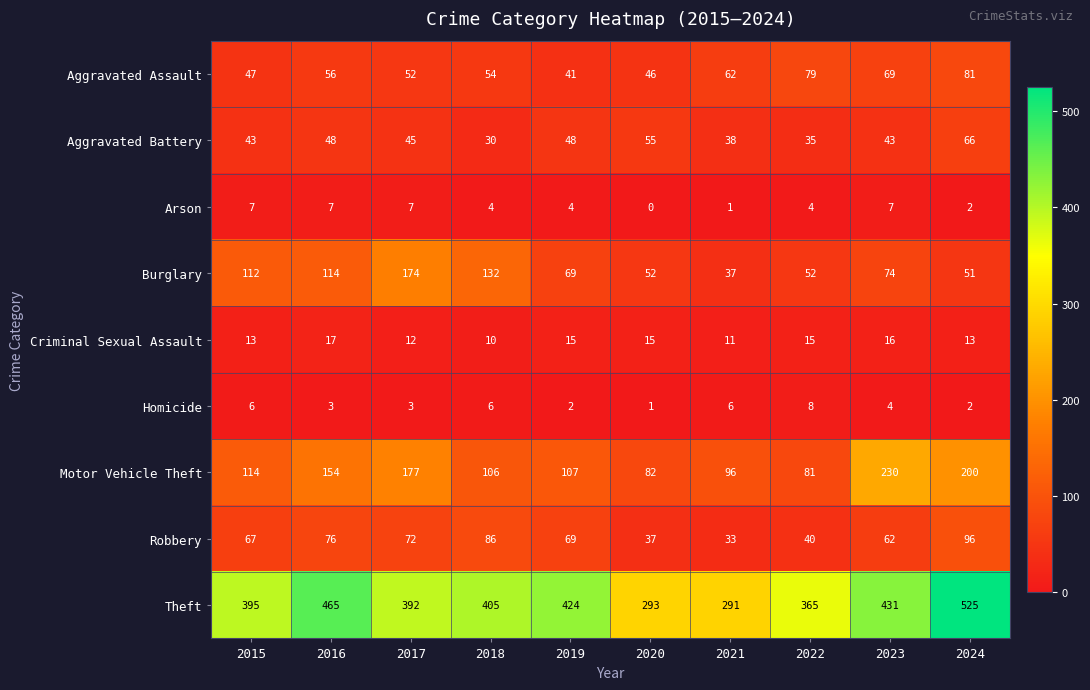

Which series changed the most between 2019 and 2021?

Theft